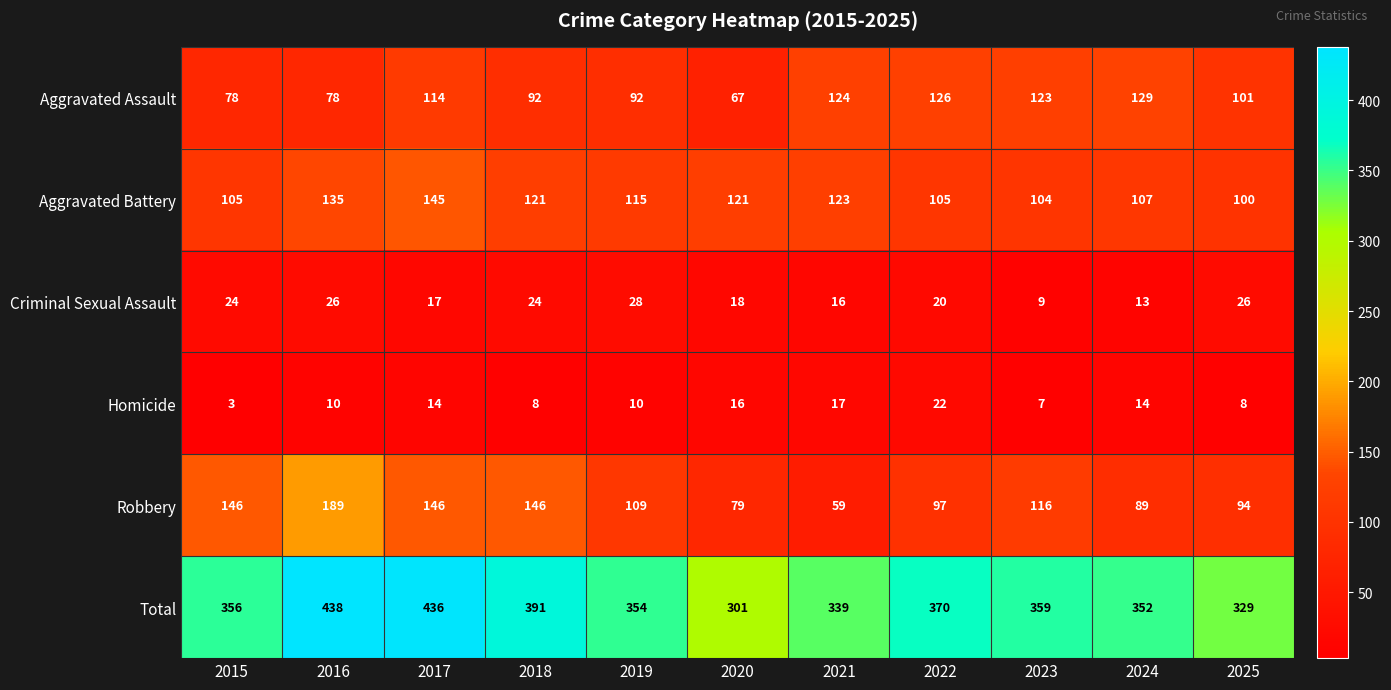

What value does the Aggravated Battery series have at 2021, to the nearest 10?

120